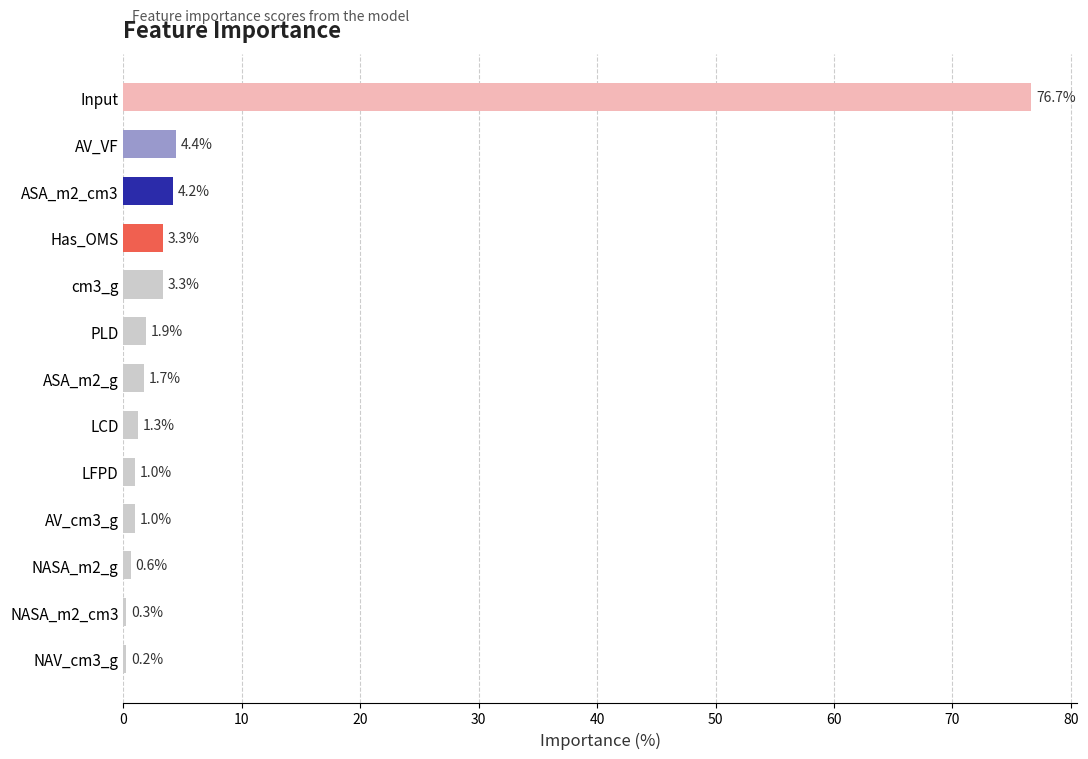

Reading top to bottom, extract all data points from this chart.

Input=76.7	AV_VF=4.4	ASA_m2_cm3=4.2	Has_OMS=3.3	cm3_g=3.3	PLD=1.9	ASA_m2_g=1.7	LCD=1.3	LFPD=1.0	AV_cm3_g=1.0	NASA_m2_g=0.6	NASA_m2_cm3=0.3	NAV_cm3_g=0.2